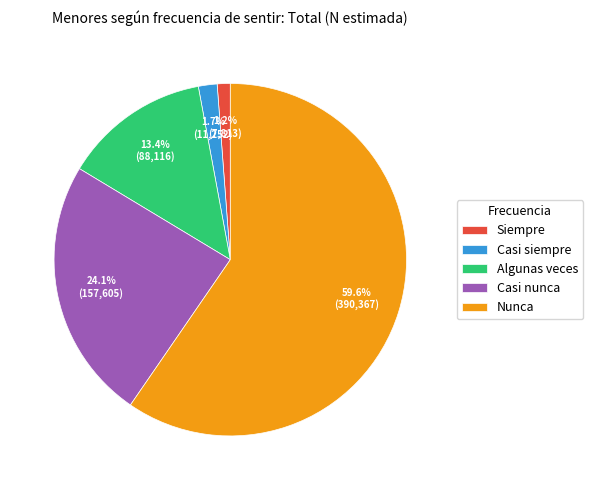

True or false: Casi nunca accounts for 24% of the total.

True